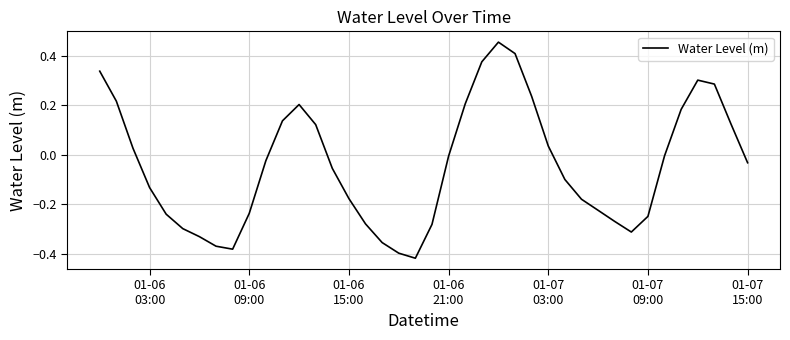

Does the chart display data point markers on the line(s)?

No